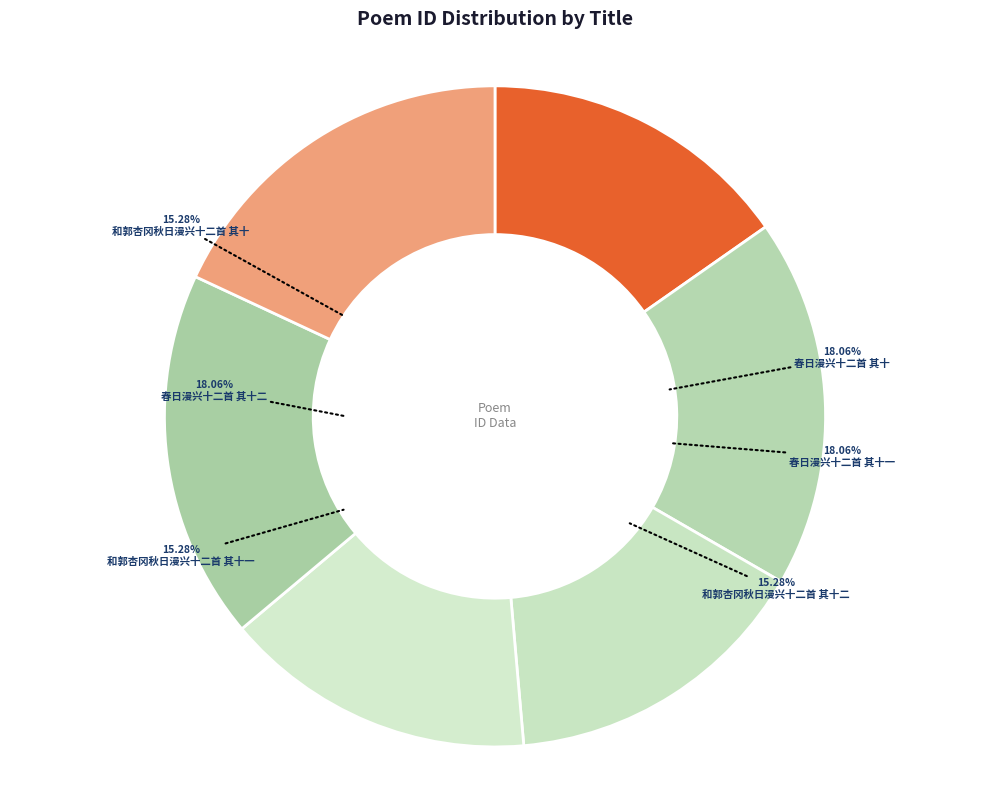

Between 春日漫兴十二首 其十二 and 和郭杏冈秋日漫兴十二首 其十二, which is larger?

春日漫兴十二首 其十二